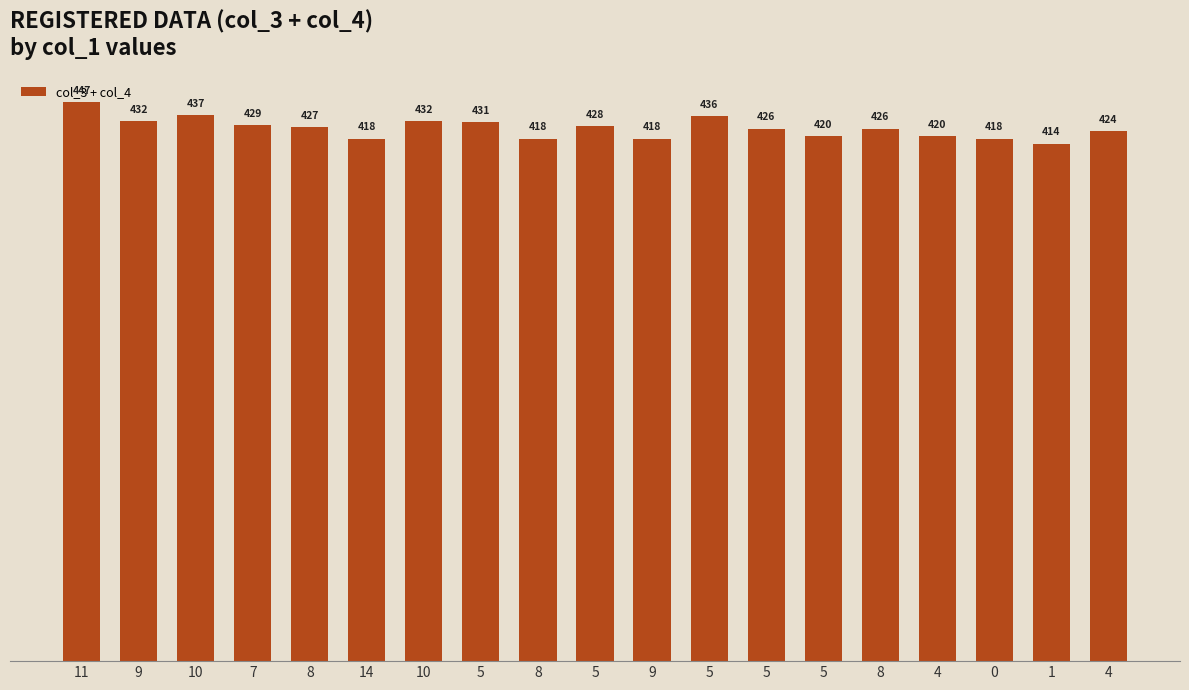

What value does the data have at 0, to the nearest 5?

420